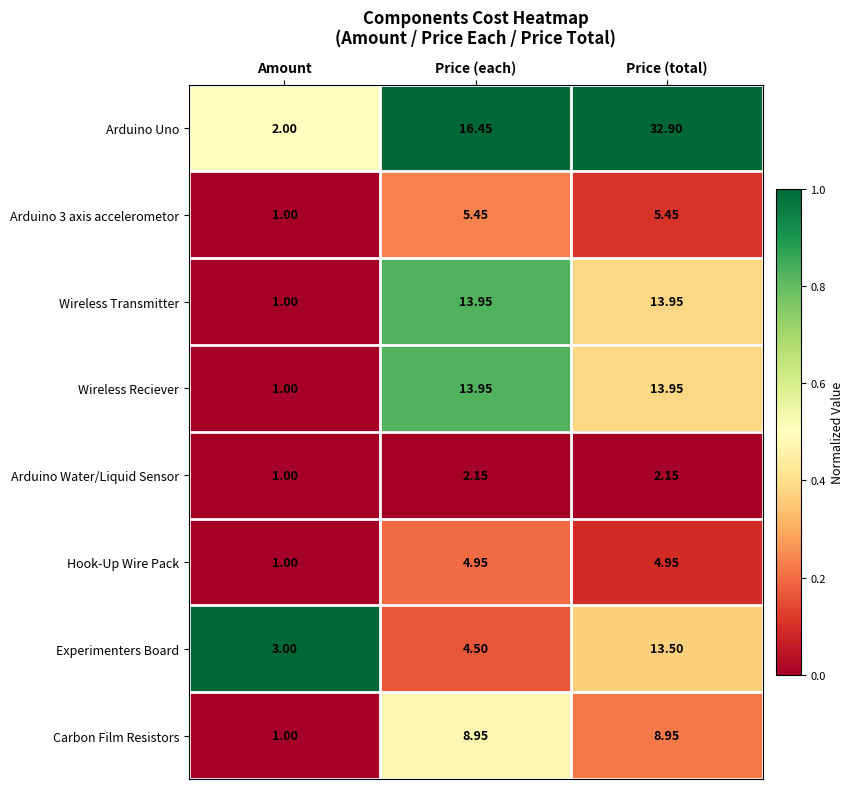

Which series has the largest total across all categories?

Arduino Uno